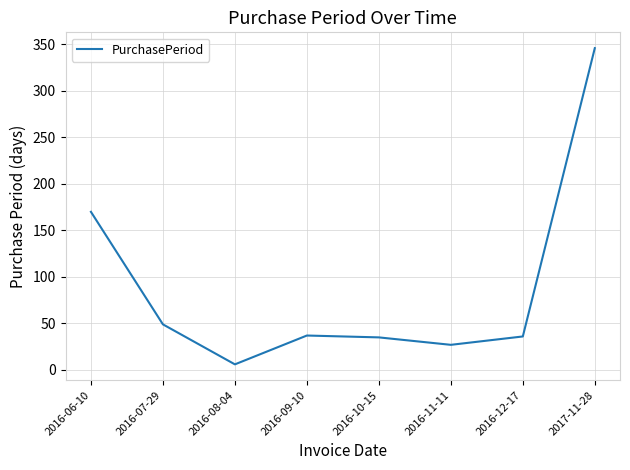

What is the change in value from 2016-09-10 to 2016-11-11?

-10